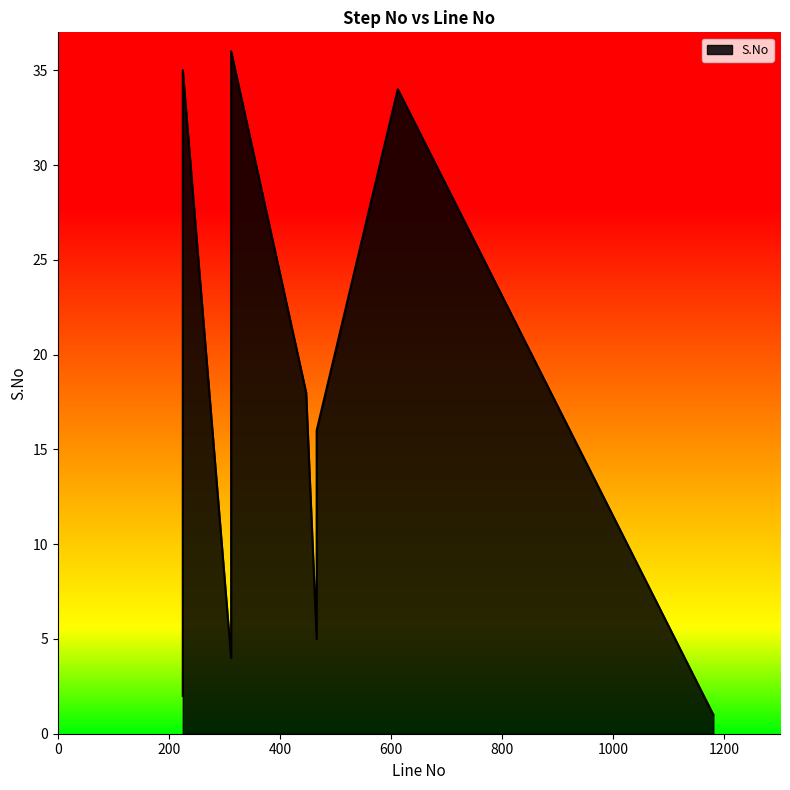

What is the label of the 25th point from the left?

312